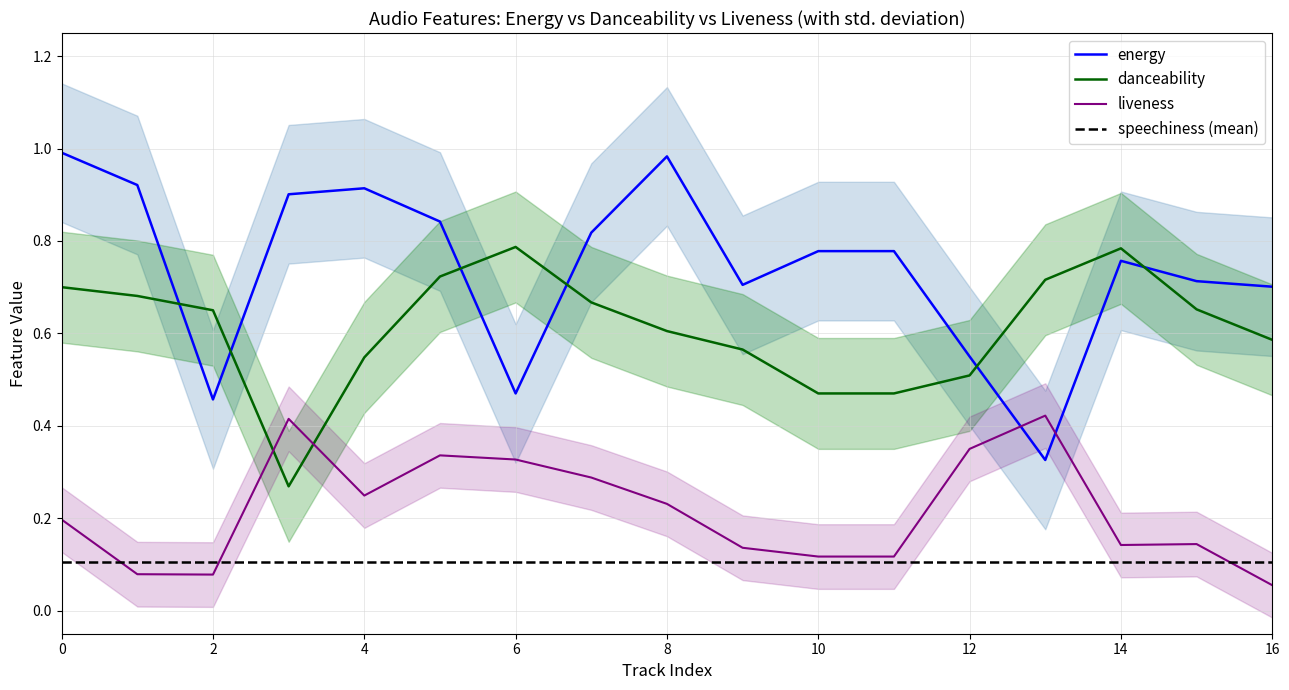

Rank the series by their maximum value, from highest to lowest.

energy, danceability, liveness